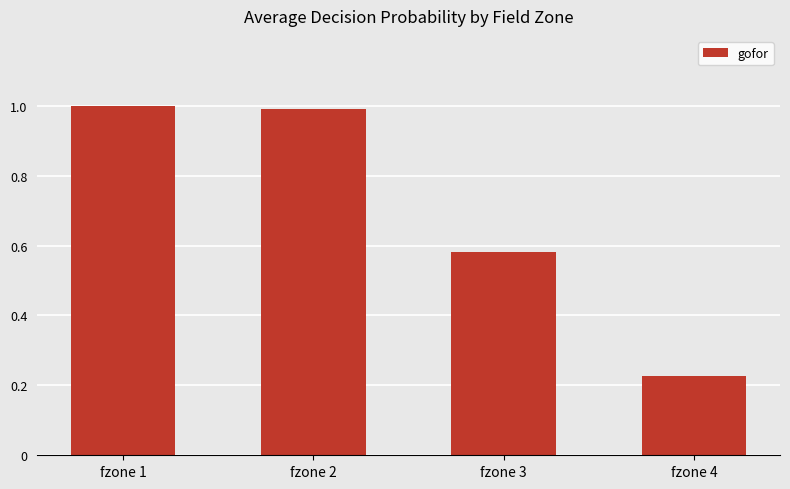

What is the value of the 2nd bar from the left?

1.0